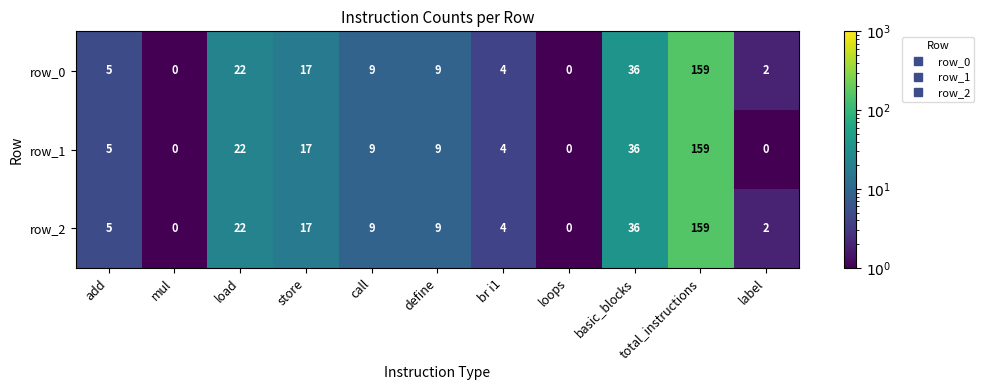

True or false: row_2 has a value of 9 at call.

True